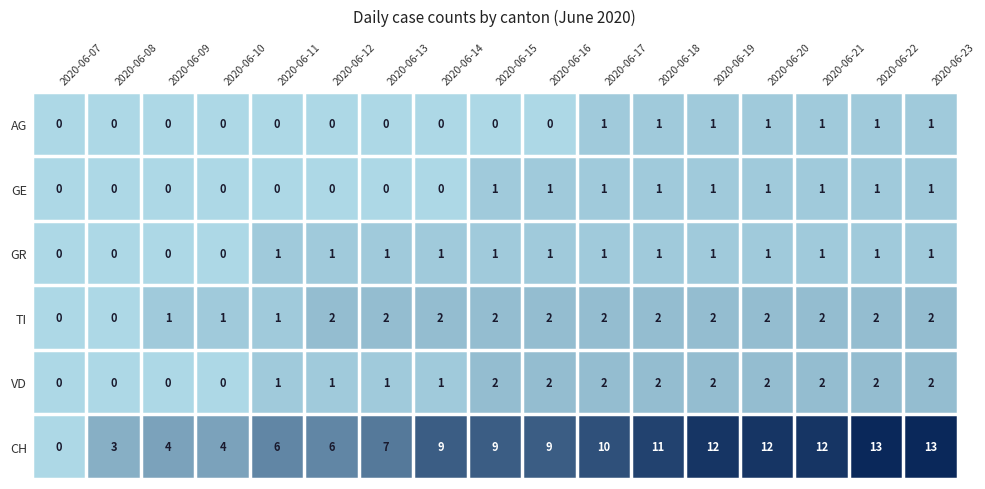

Read the CH value at 2020-06-12, to the nearest 10.

10